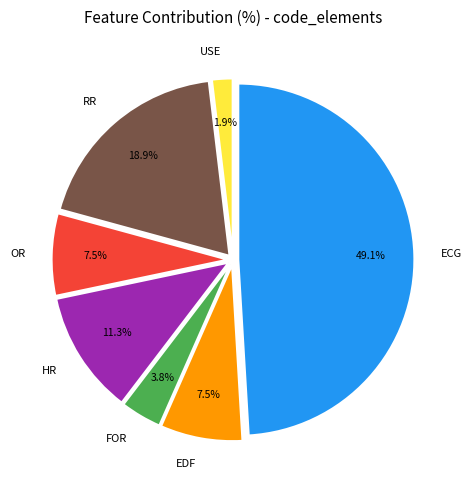

What is the largest slice in the pie chart?

ECG